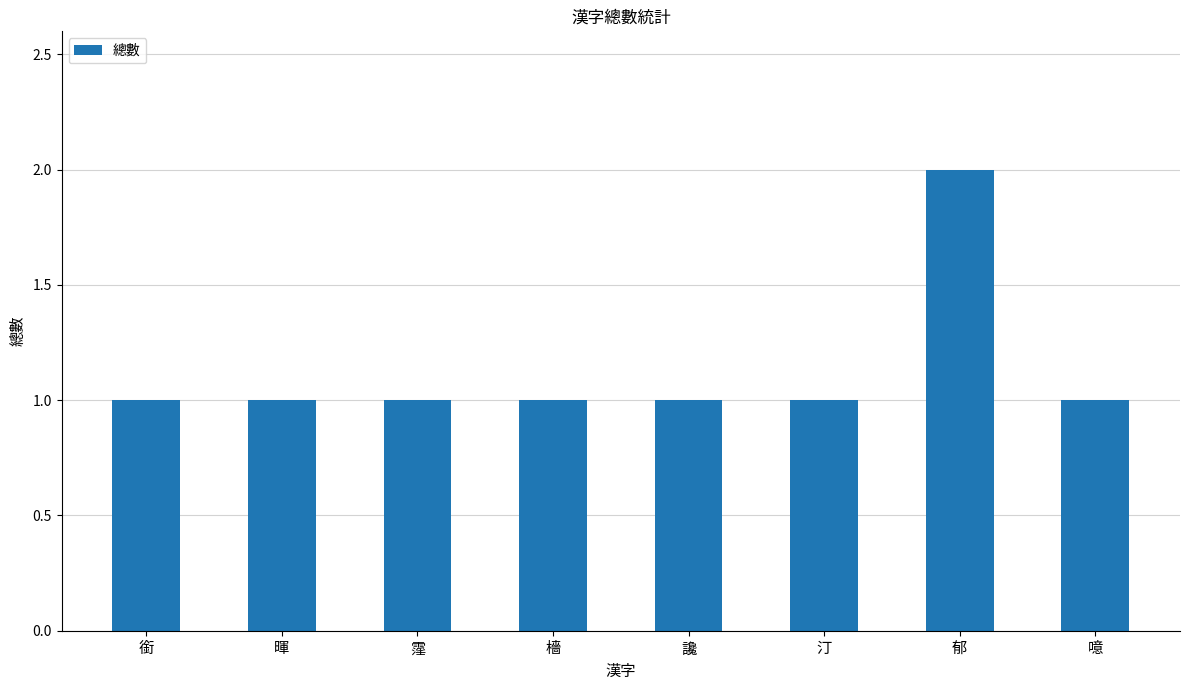

What is the sum of all values?

9